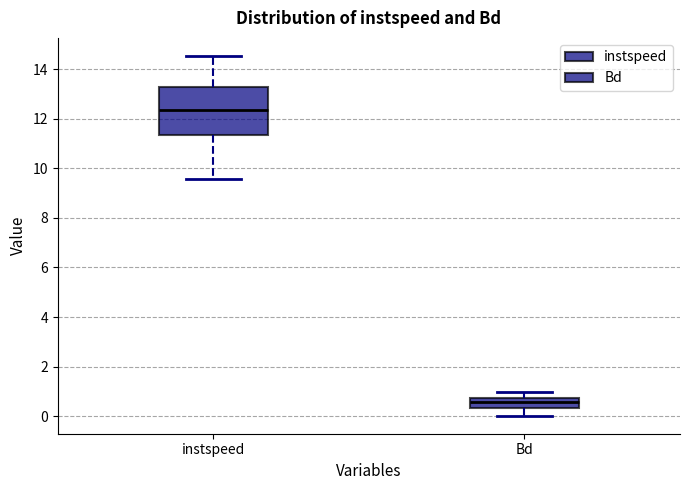

Reading left to right, read every box against the y-axis: the position of its median line, the range the box covers, and the ends of its whiskers. The values are not printed on the chart, so give them approximately, as read against the axis.

instspeed: median 12.4, box 11.4 to 13.2, whiskers 9.6 to 14.6
Bd: median 0.6, box 0.4 to 0.8, whiskers 0.0 to 1.0